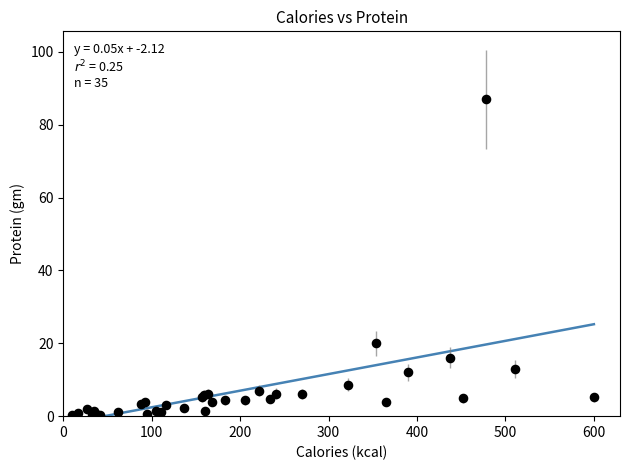

What Y value in the scatter plot is closest to 43?

20.0